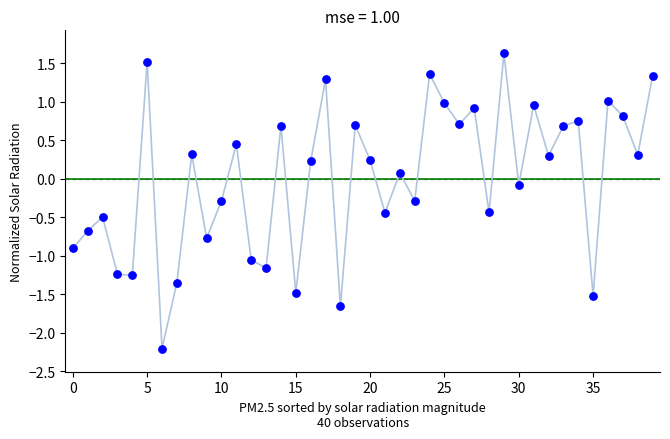

What is the range of Y values (max minus min)?

3.8